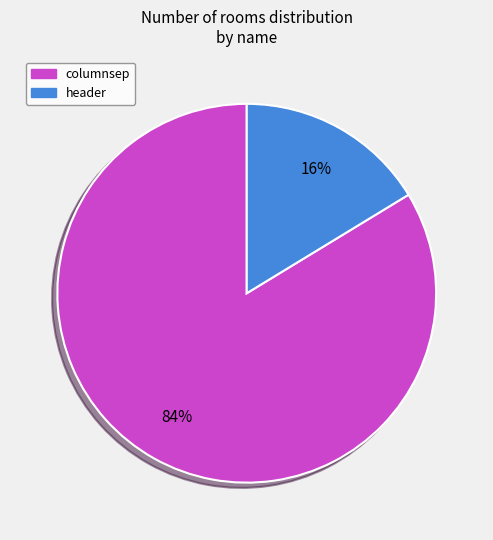

What is the largest slice in the pie chart?

columnsep